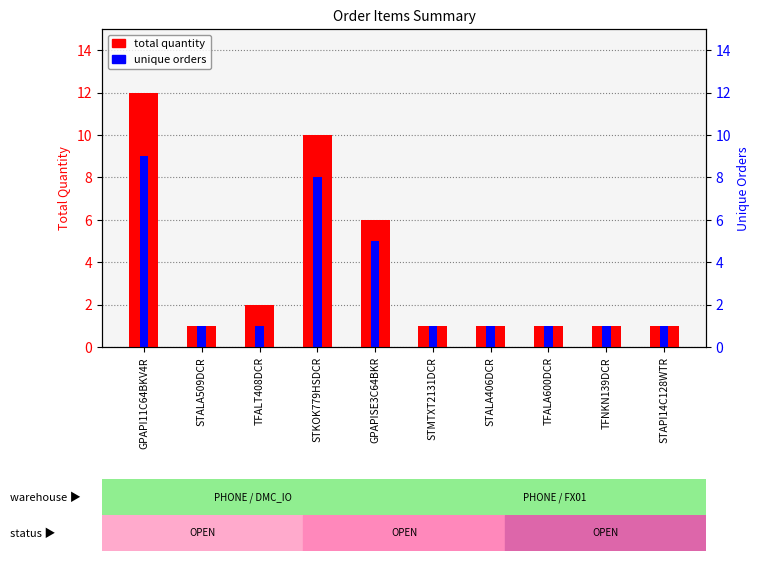

Reading left to right, extract all data points from this chart.

total quantity: GPAPI11C64BKV4R=12	STALA509DCR=1	TFALT408DCR=2	STKOK779HSDCR=10	GPAPISE3C64BKR=6	STMTXT2131DCR=1	STALA406DCR=1	TFALA600DCR=1	TFNKN139DCR=1	STAPI14C128WTR=1
unique orders: GPAPI11C64BKV4R=9	STALA509DCR=1	TFALT408DCR=1	STKOK779HSDCR=8	GPAPISE3C64BKR=5	STMTXT2131DCR=1	STALA406DCR=1	TFALA600DCR=1	TFNKN139DCR=1	STAPI14C128WTR=1